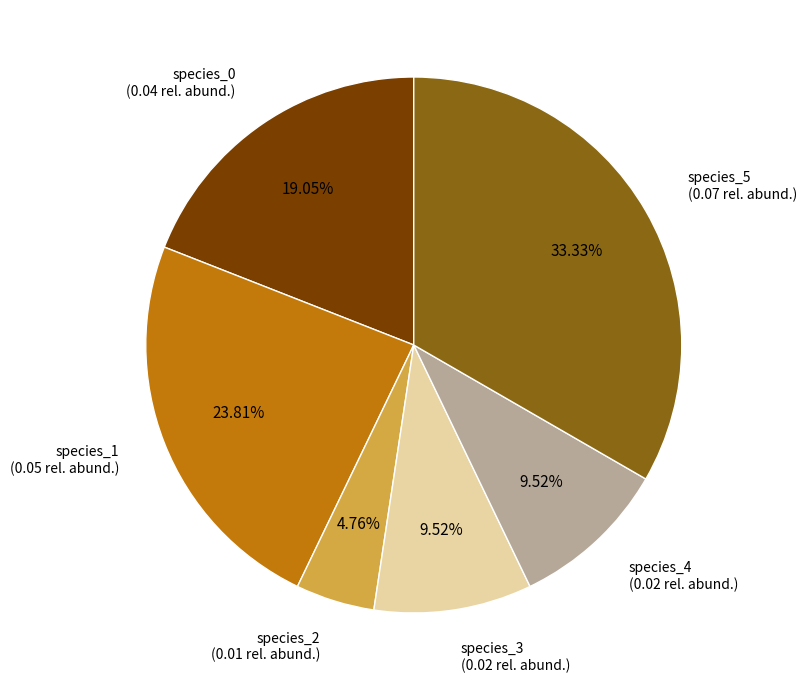

What is the largest slice in the pie chart?

species_5